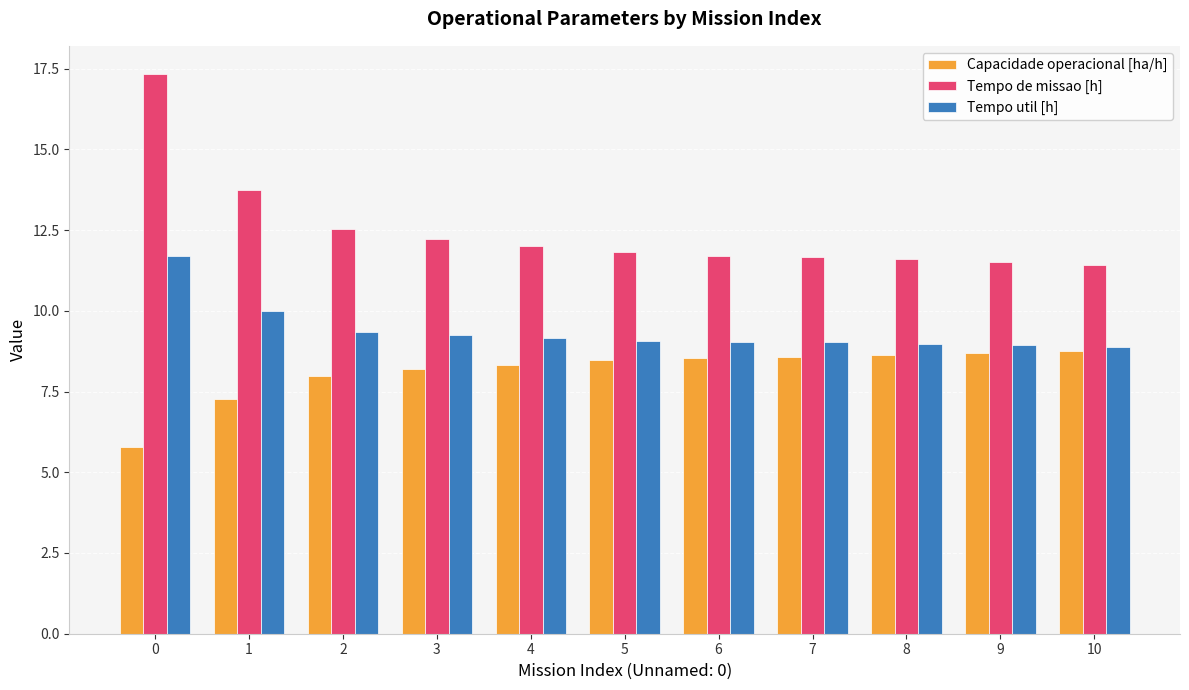

Rank the series by their maximum value, from lowest to highest.

Capacidade operacional [ha/h], Tempo util [h], Tempo de missao [h]